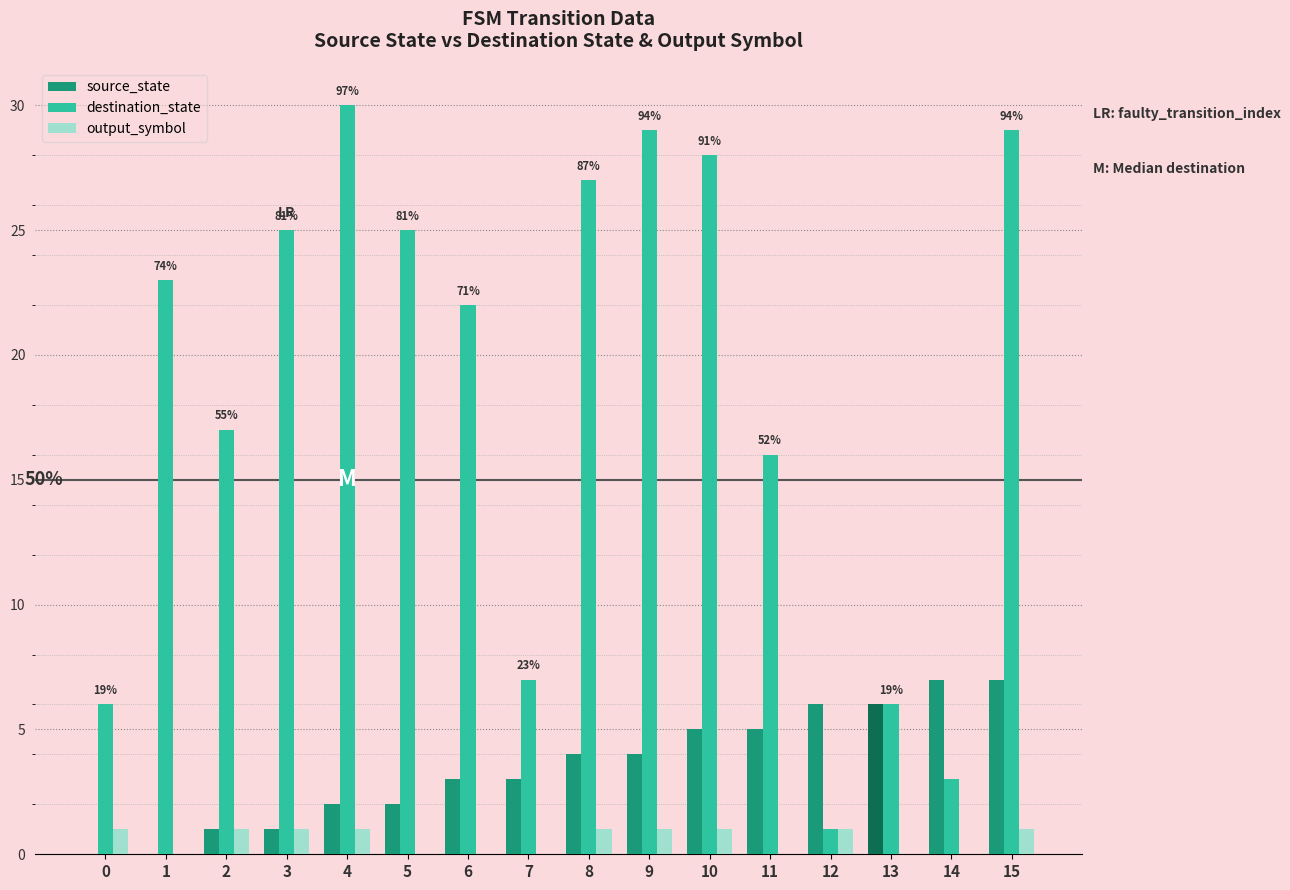

At which label does destination_state reach its minimum?

12